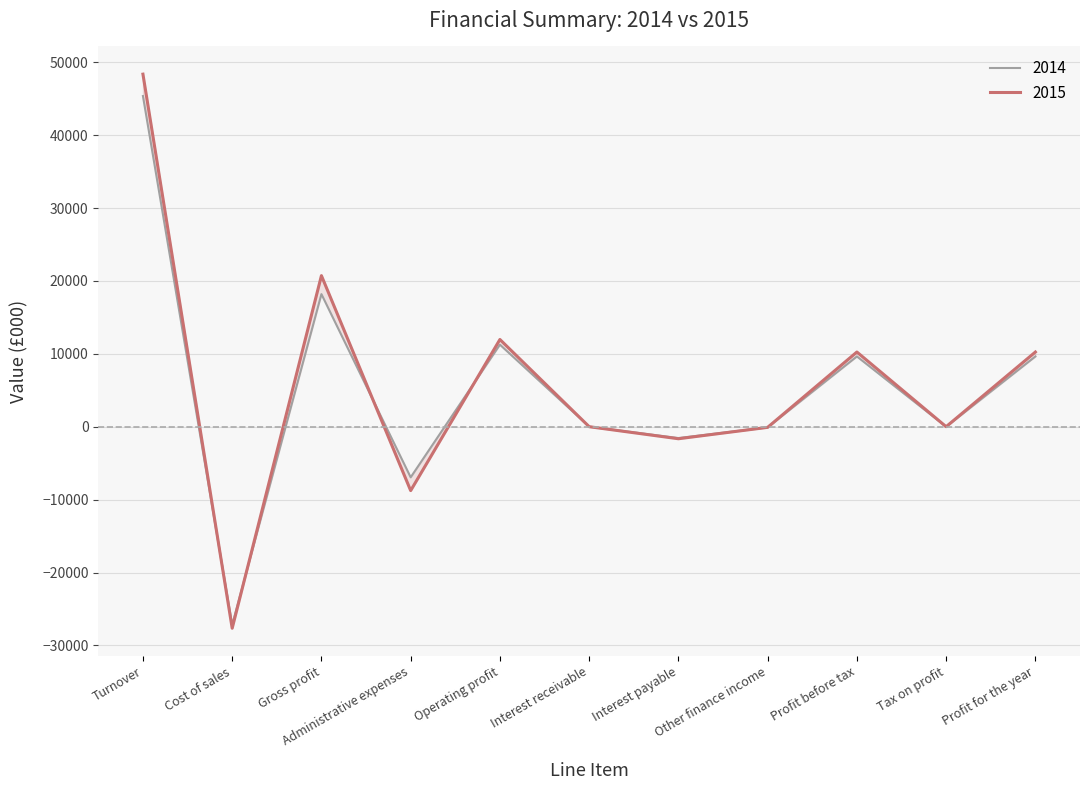

How many lines are shown in the chart?

2